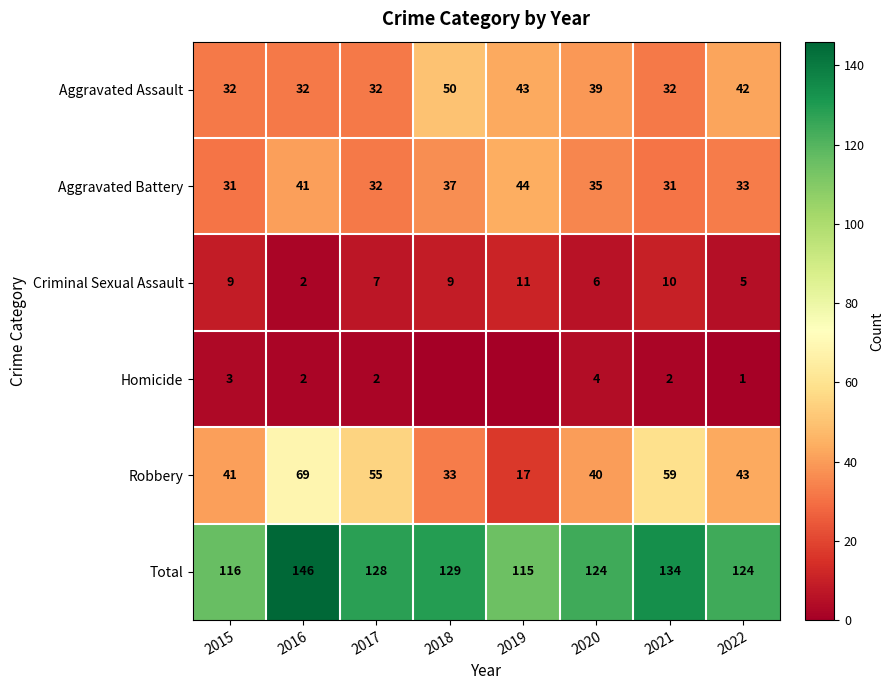

The Total series shows 134 at 2021. True or false?

True